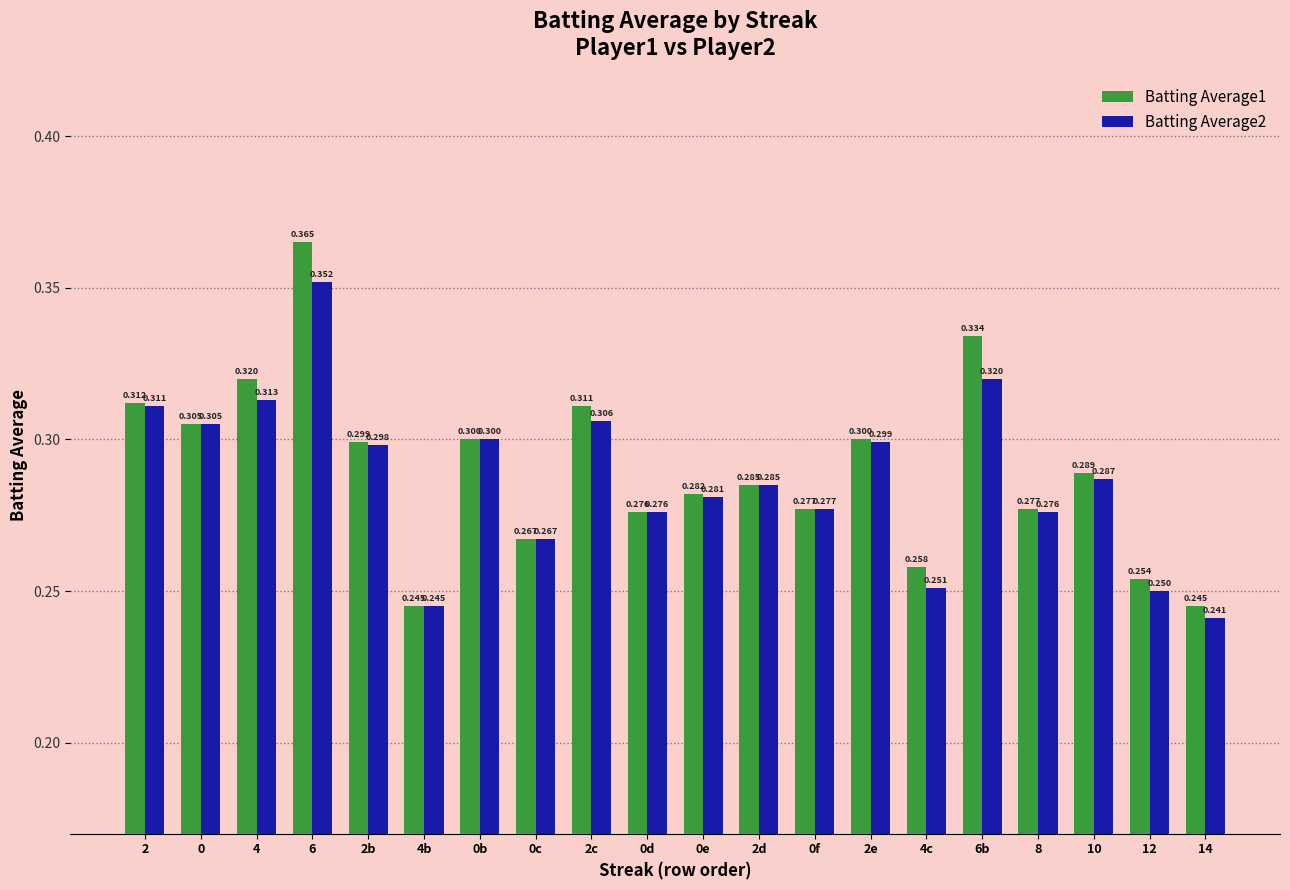

How many groups of bars are there?

20